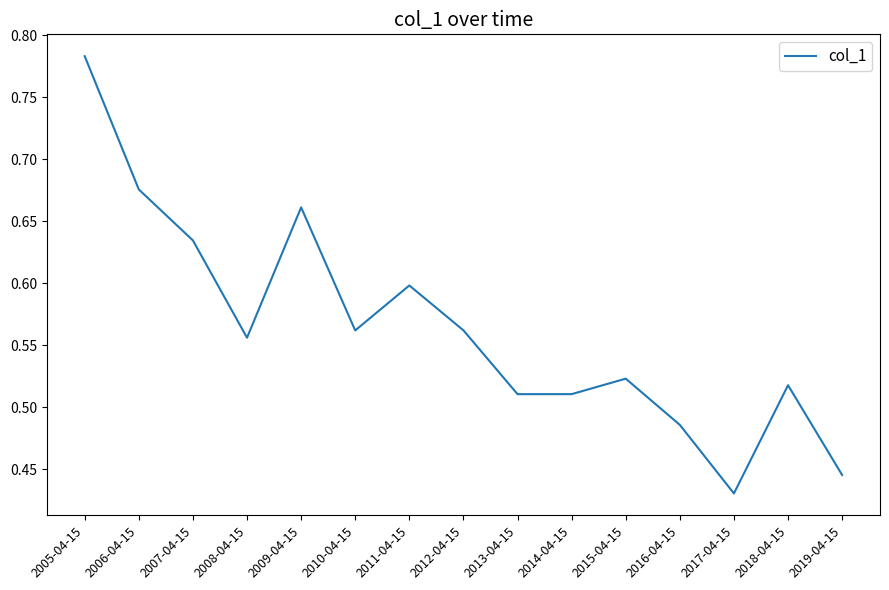

Between 2015-04-15 and 2008-04-15, which is larger?

2008-04-15